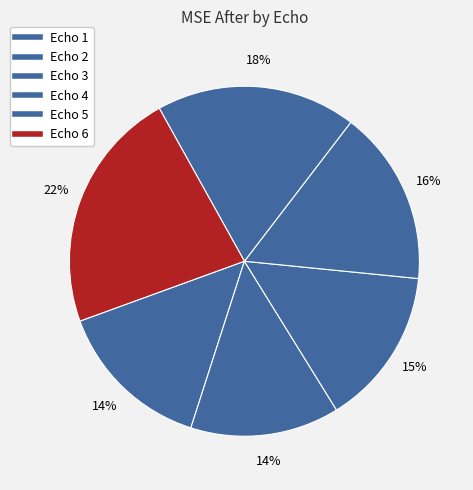

How many slices are in this pie chart?

6